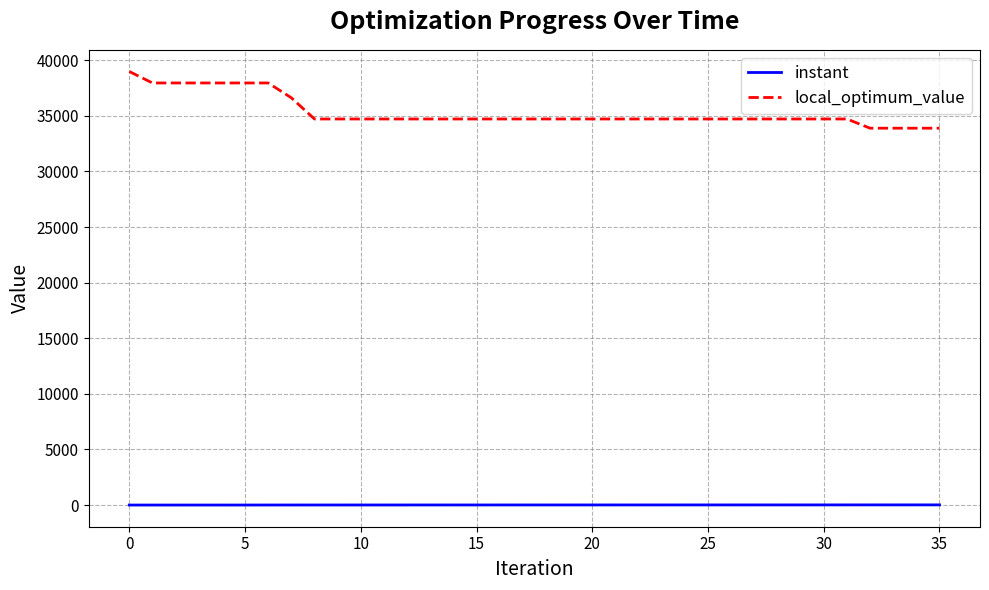

True or false: local_optimum_value and instant cross at least once.

False